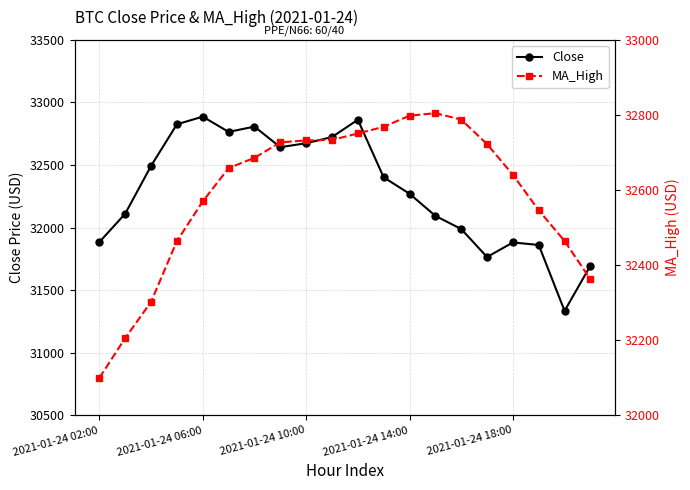

Which series ends up on top after the final intersection of MA_High and Close?

MA_High